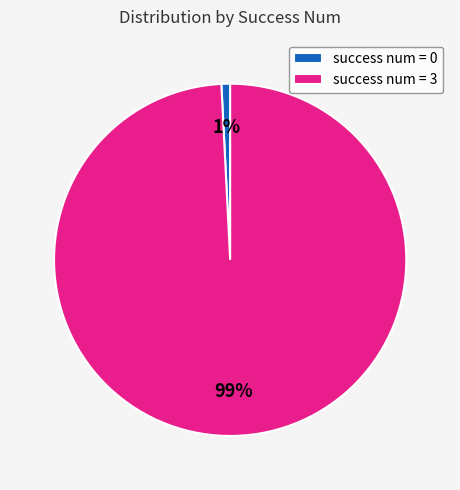

Is the sum of success num = 3 and success num = 0 greater than half?

Yes